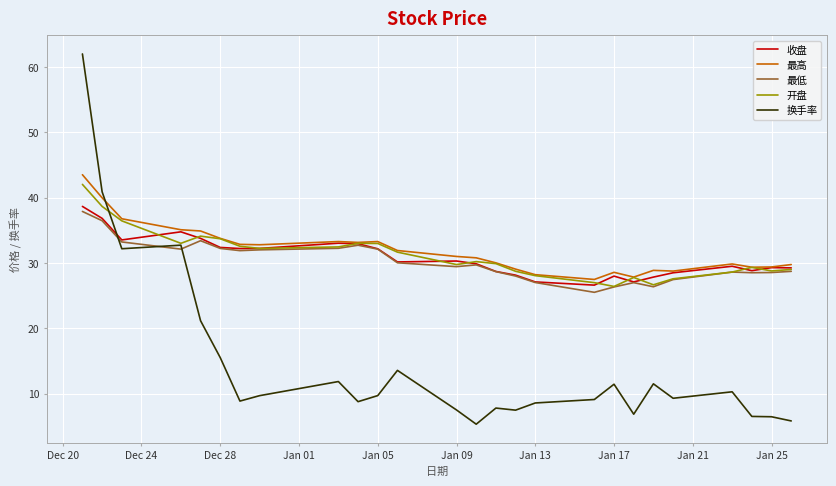

True or false: 换手率 and 最高 intersect in this chart.

True